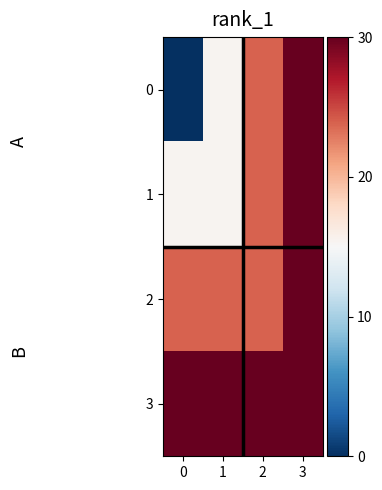

List the series in order of their overall mean, highest first.

3, 2, 1, 0